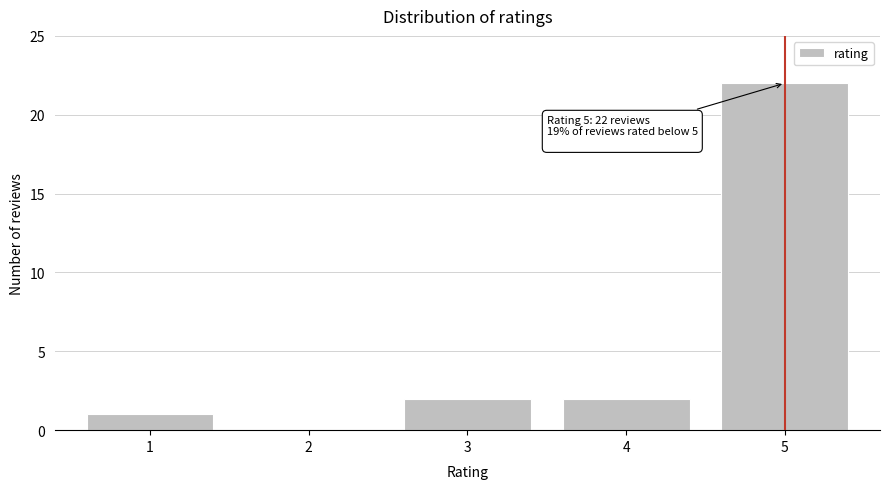

Reading left to right, transcribe all the data shown in this chart.

1=1	2=0	3=2	4=2	5=22